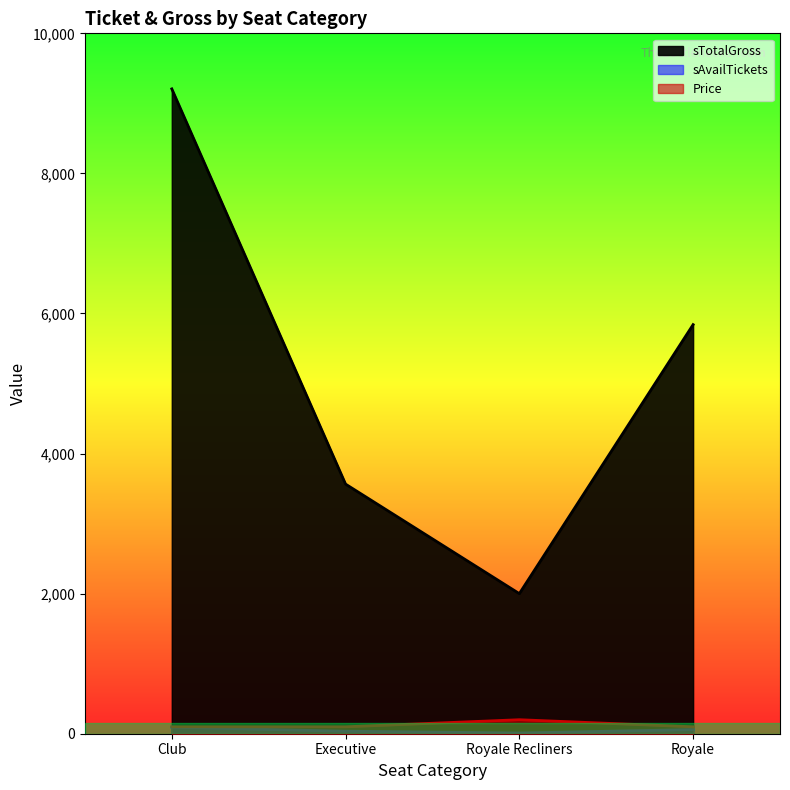

How many lines are shown in the chart?

3